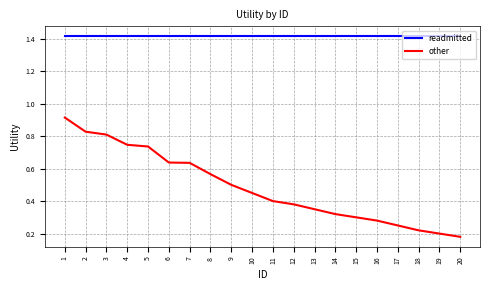

List the series in order of their overall mean, lowest first.

other, readmitted